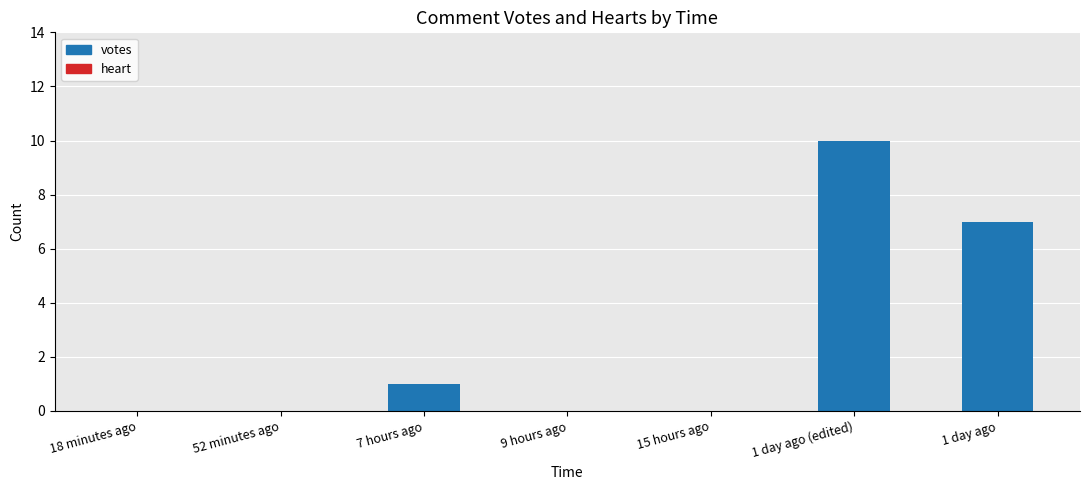

What is the change in value from 18 minutes ago to 7 hours ago?

+1